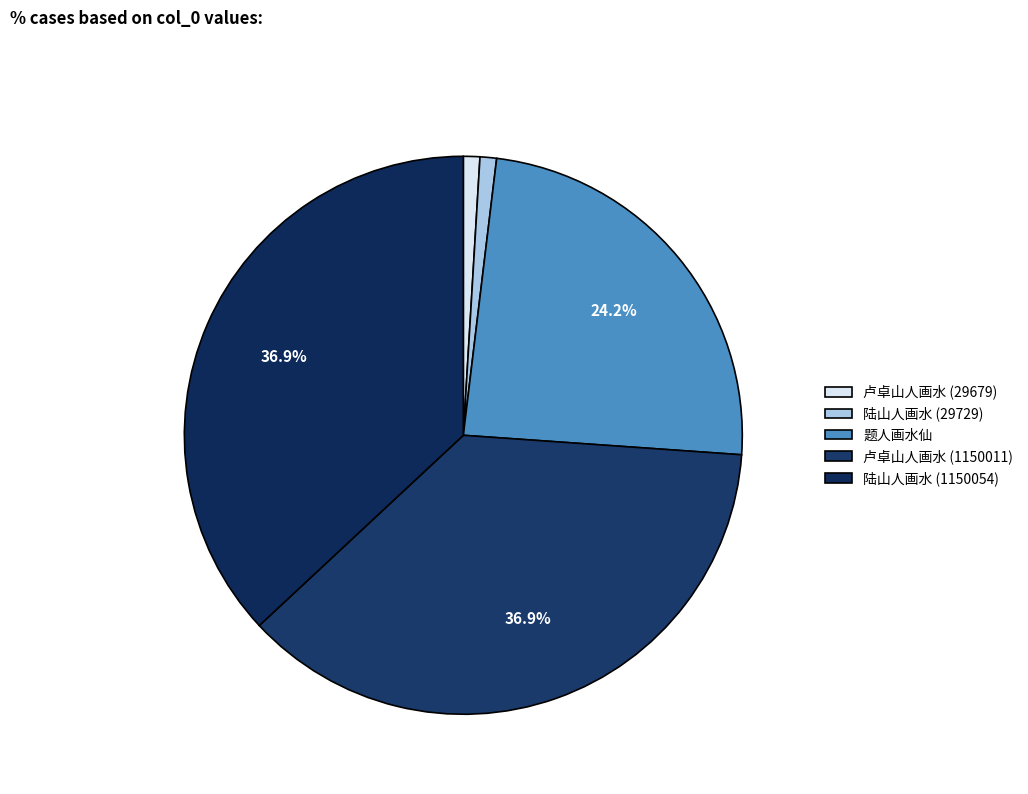

True or false: 陆山人画水 (1150054) accounts for 37% of the total.

True